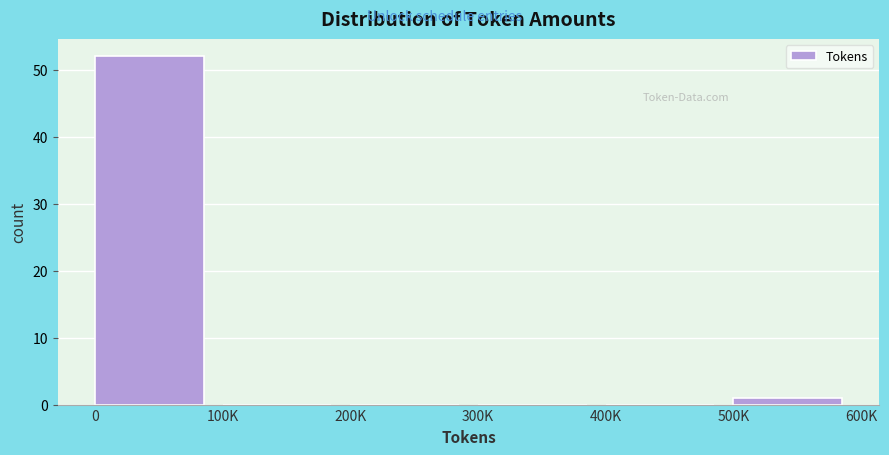

Reading left to right, what are all the values shown in this chart?

0=52	100K=0	200K=0	300K=0	400K=0	500K=1